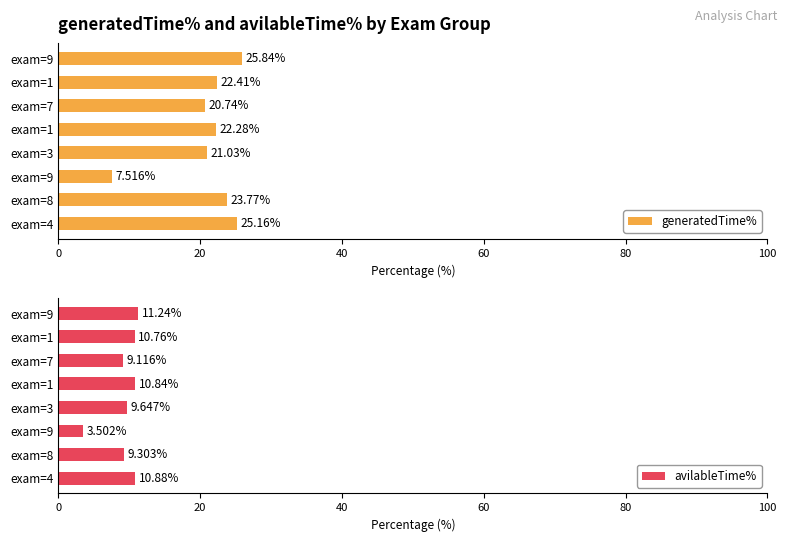

What is the maximum value for avilableTime%?

11.2